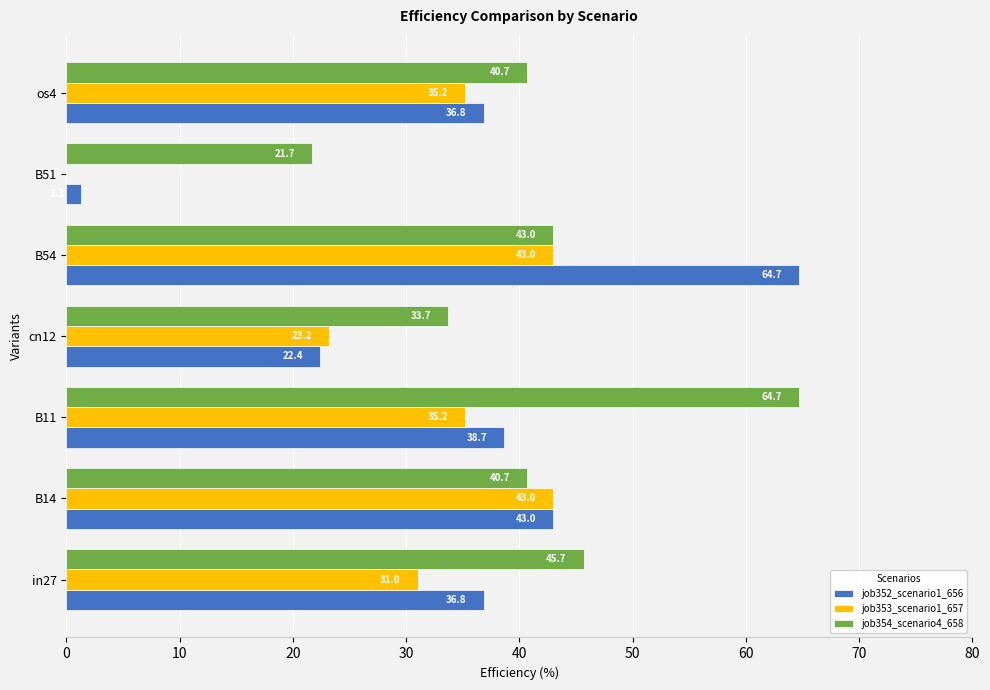

The value of job354_scenario4_658 at B14 is 40.7. True or false?

True